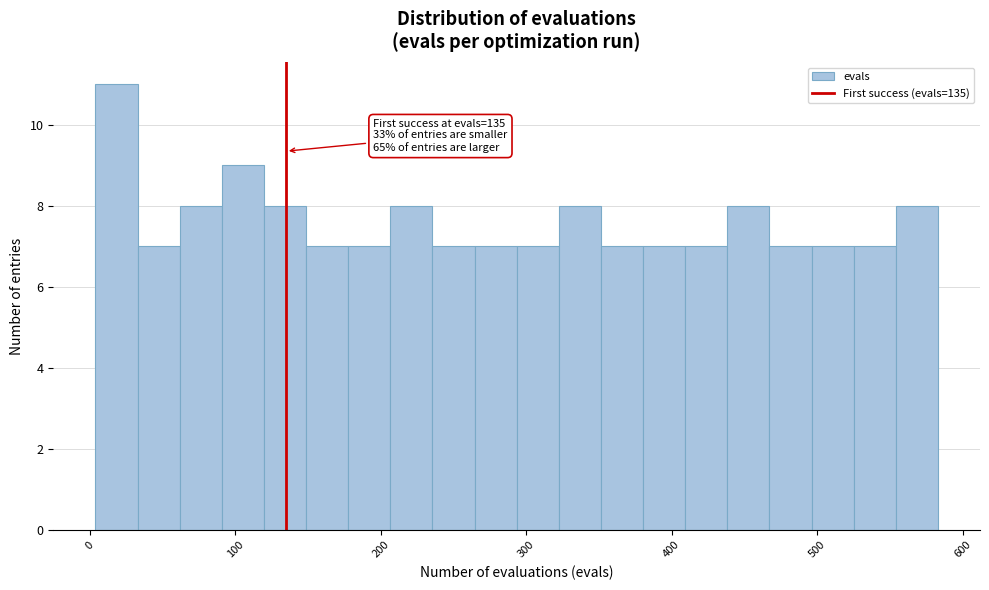

Around what value on the x-axis is the tallest bar? Give the approximate position of its centre, as read against the axis.

20